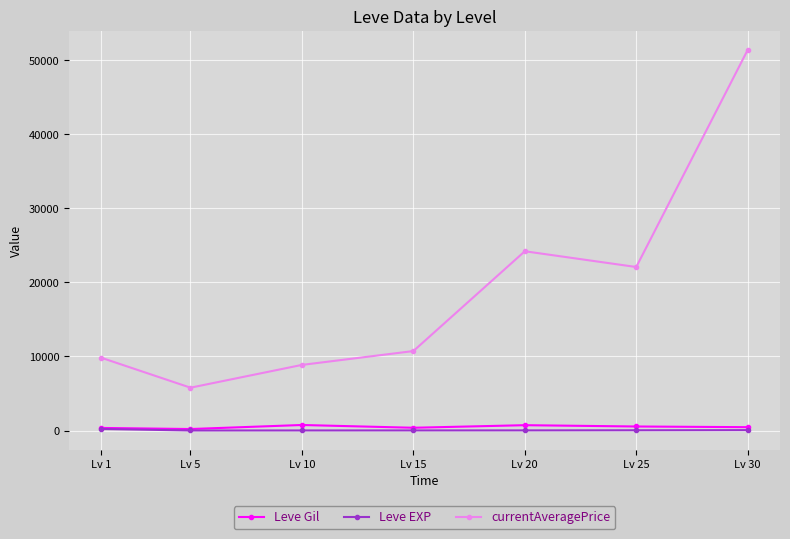

What is the maximum value shown in the chart?

51396.5